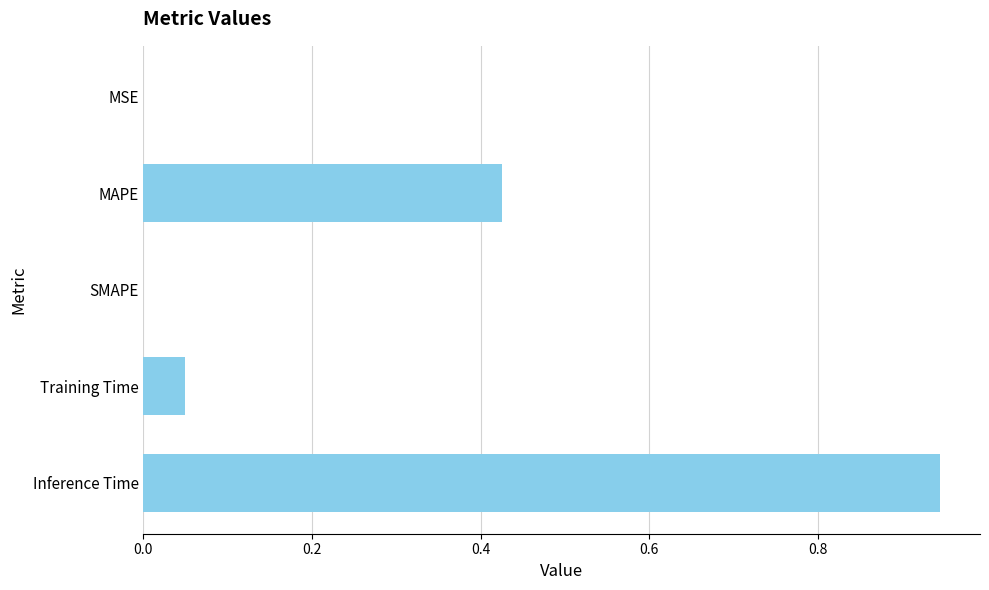

The value at Inference Time is 1.7. True or false?

False